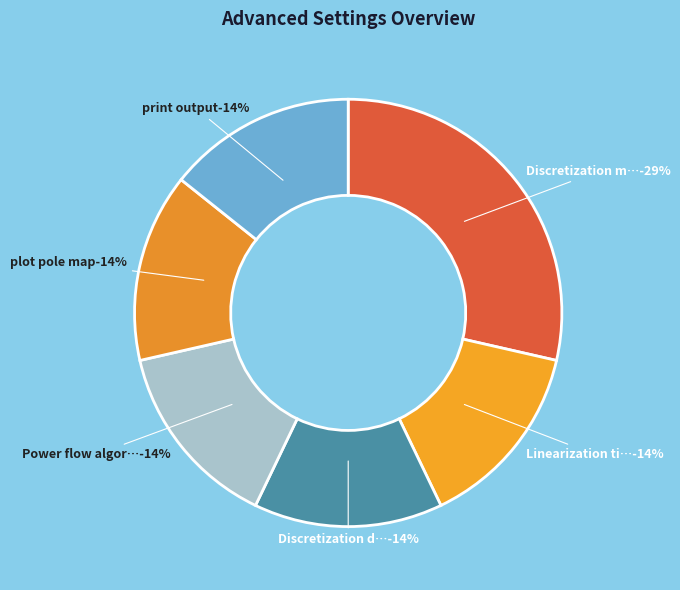

To the nearest percent, what percentage of the pie is Discretization damping flag?

14%